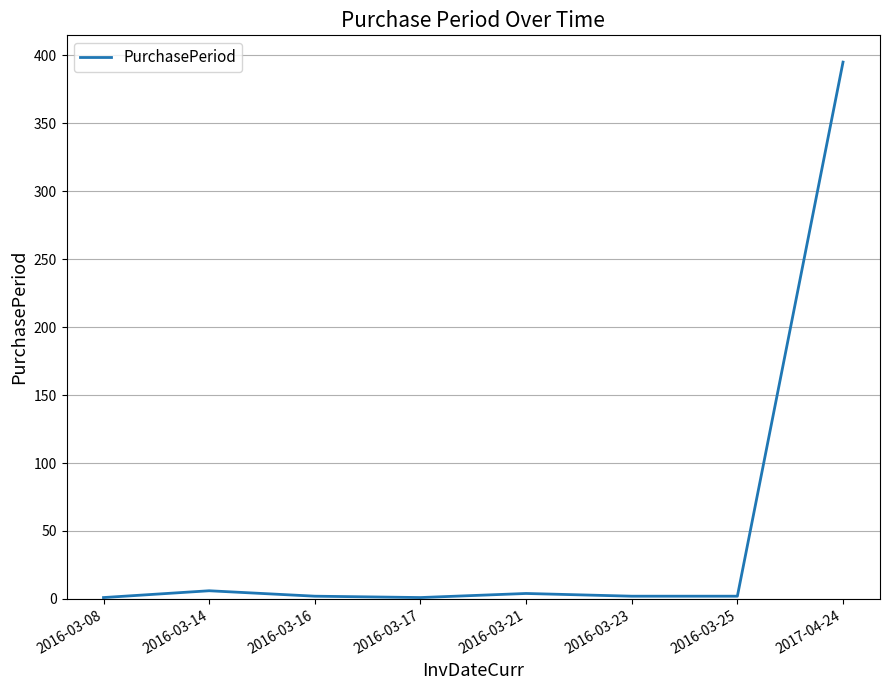

What position from the right is 2016-03-14?

7